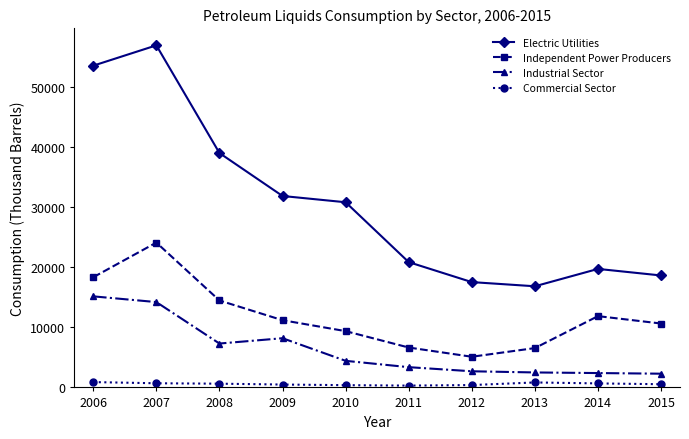

True or false: Electric Utilities and Independent Power Producers cross at least once.

False